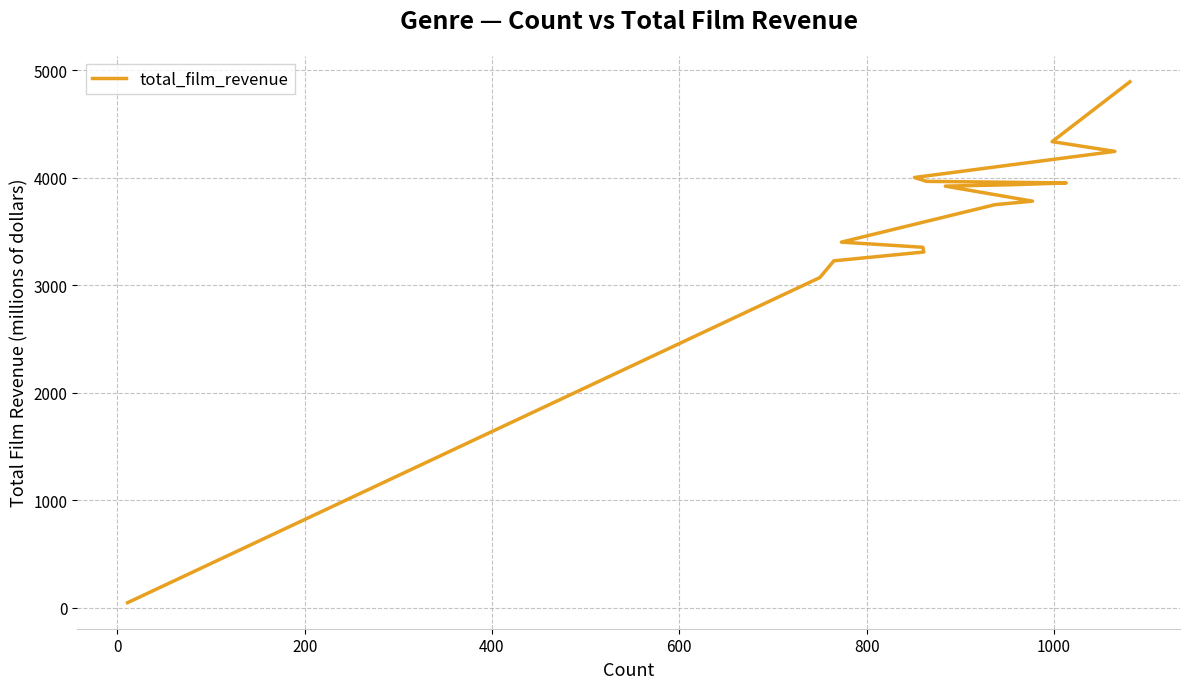

How many series are shown in this chart?

1